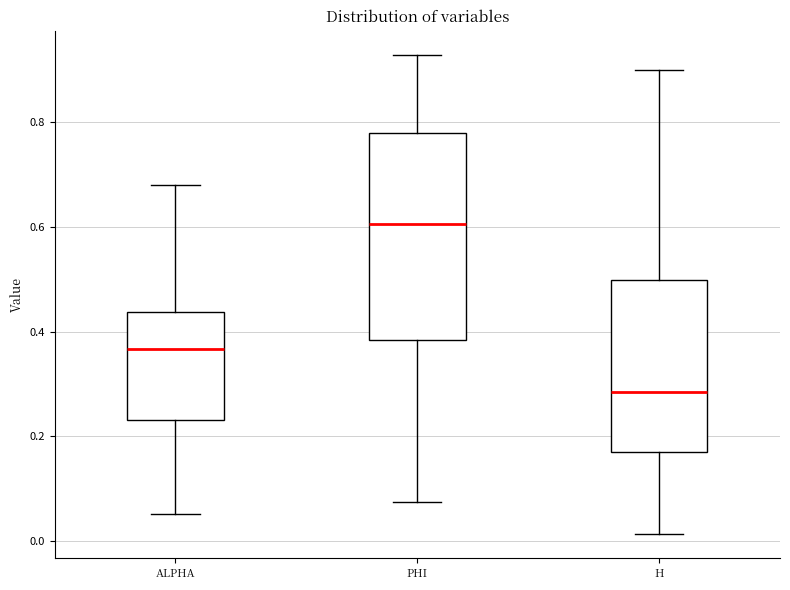

Which box has the highest median line?

PHI